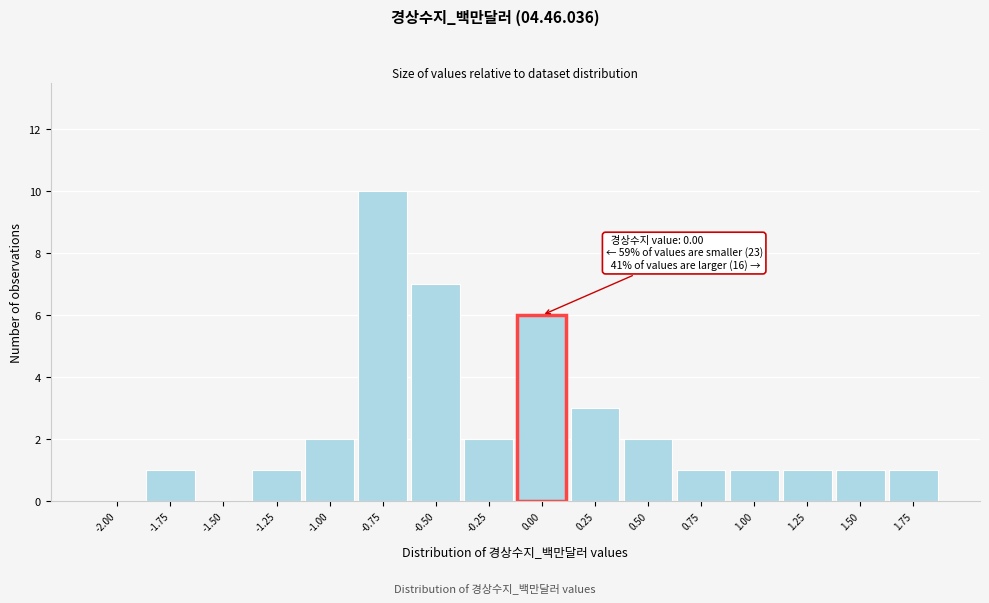

Reading left to right, what are all the values shown in this chart?

-2.00=0	-1.75=1	-1.50=0	-1.25=1	-1.00=2	-0.75=10	-0.50=7	-0.25=2	0.00=6	0.25=3	0.50=2	0.75=1	1.00=1	1.25=1	1.50=1	1.75=1